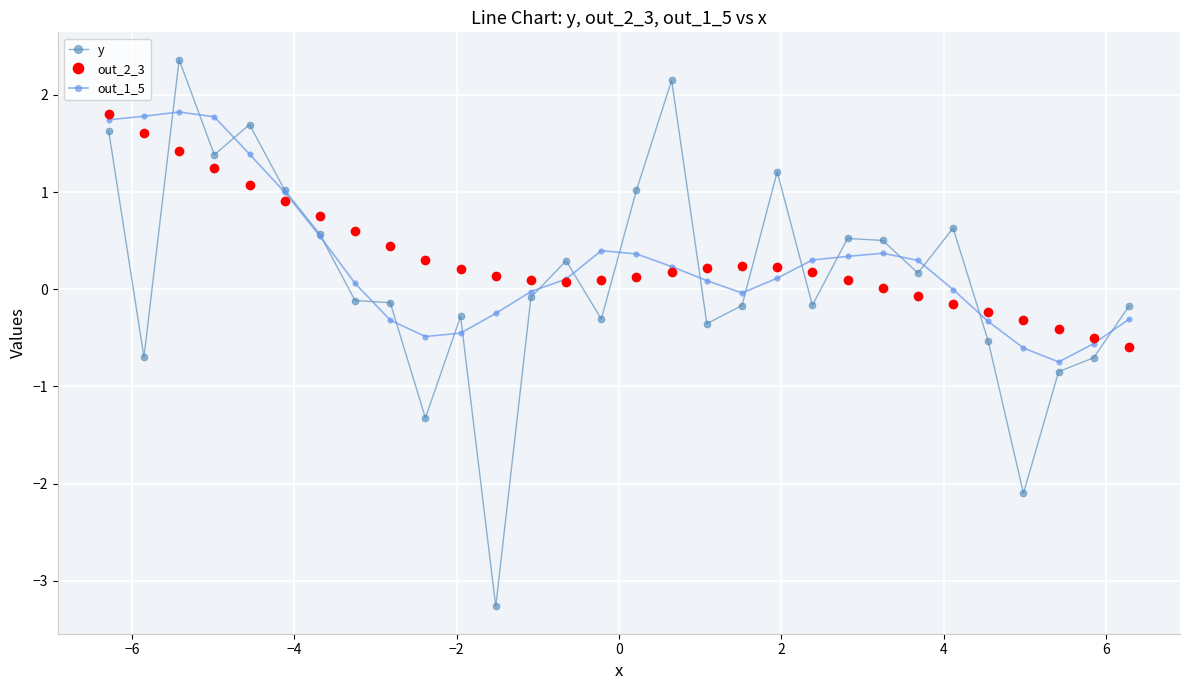

Which series has the widest spread of values?

y